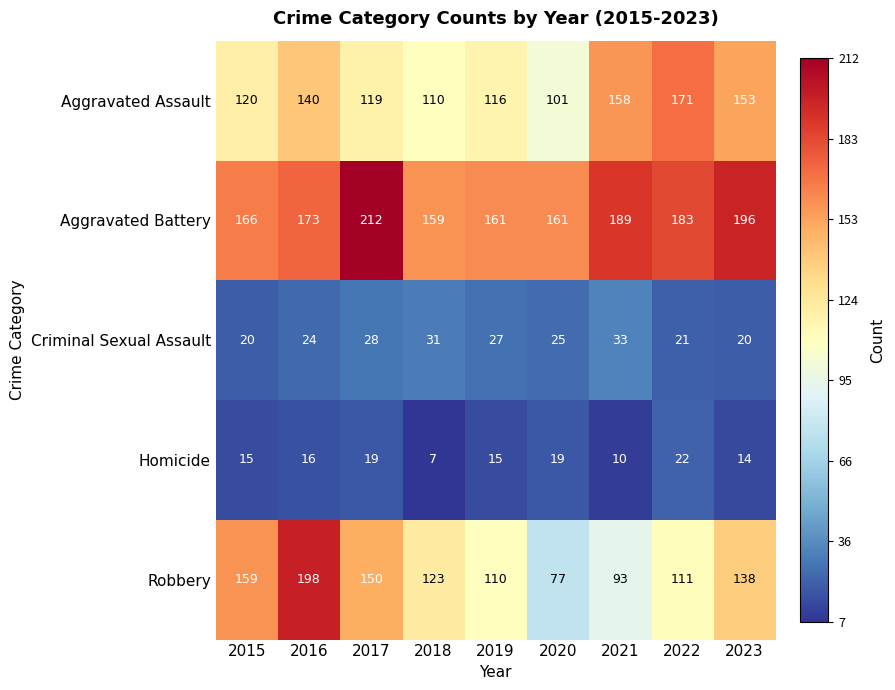

At which label does Aggravated Battery reach its minimum?

2018